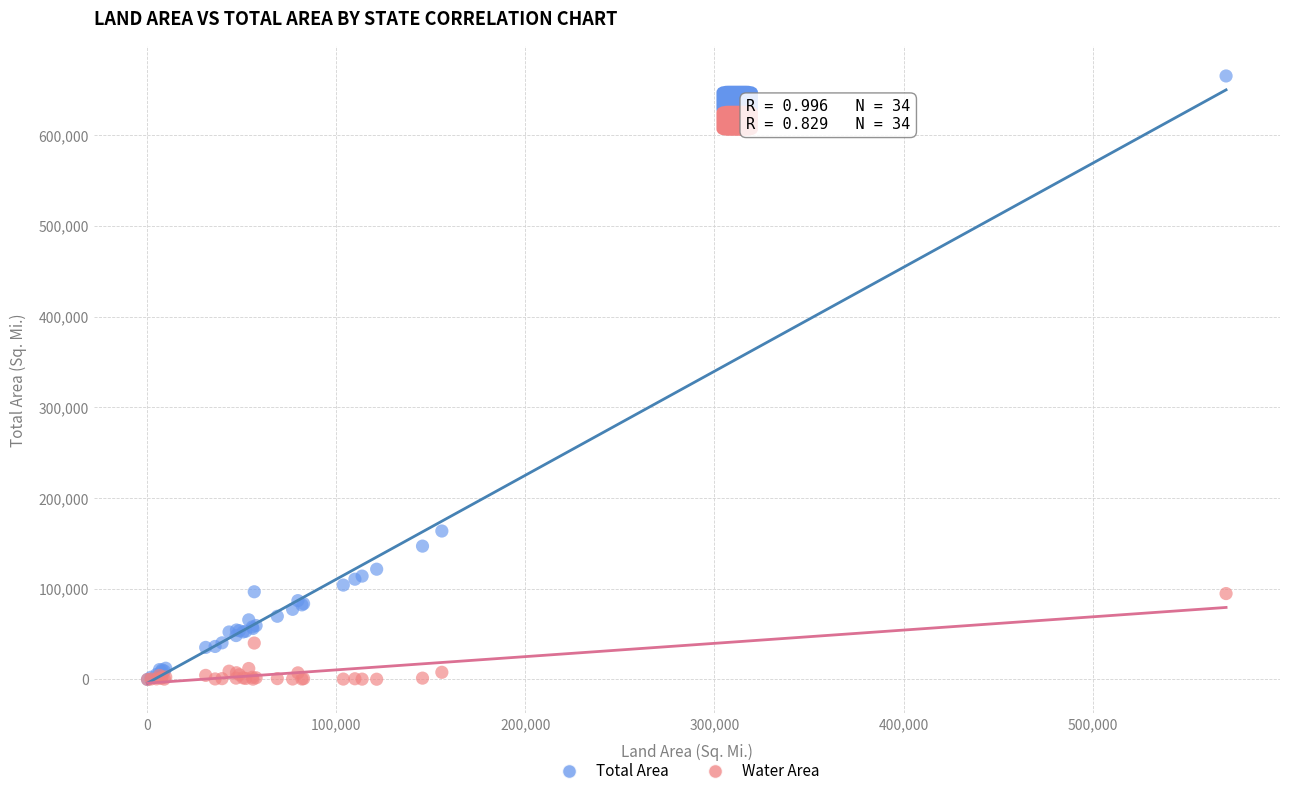

In the Total Area series, what Y value is closest to 332726?

163695